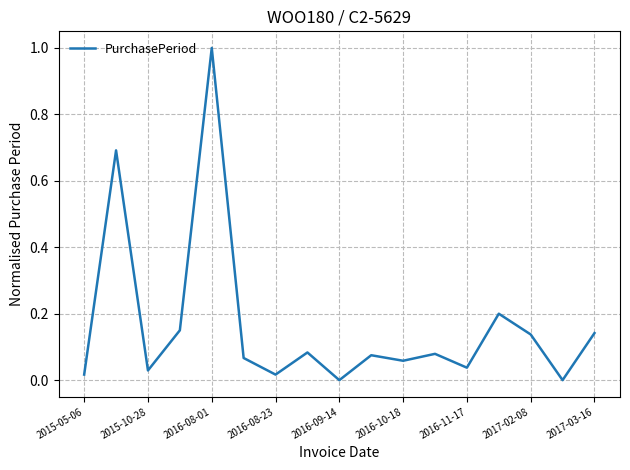

What is the greatest value displayed?

1.0